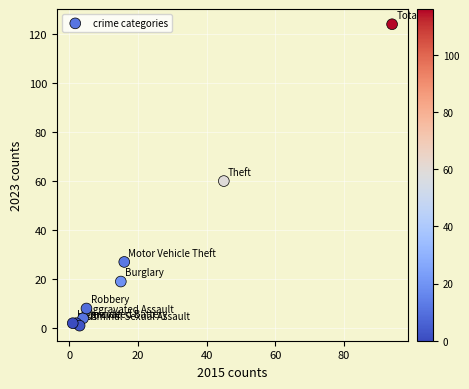

What Y value in the scatter plot is closest to 62?

60